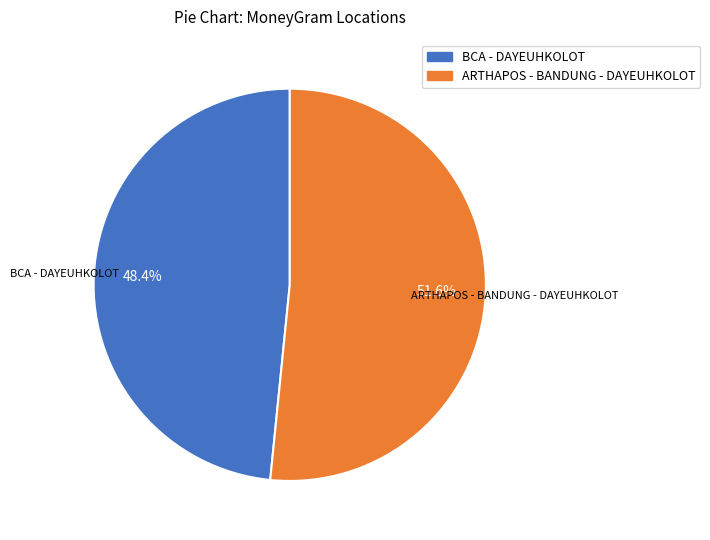

Rank the categories by value from lowest to highest.

BCA - DAYEUHKOLOT, ARTHAPOS - BANDUNG - DAYEUHKOLOT